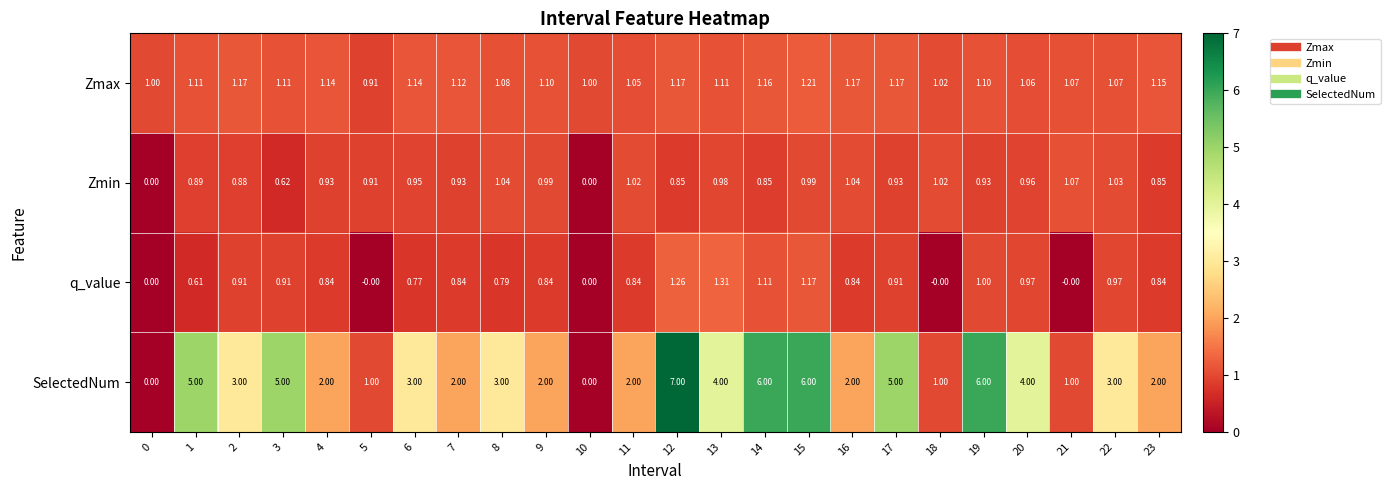

How many data points in SelectedNum are less than 3?

11